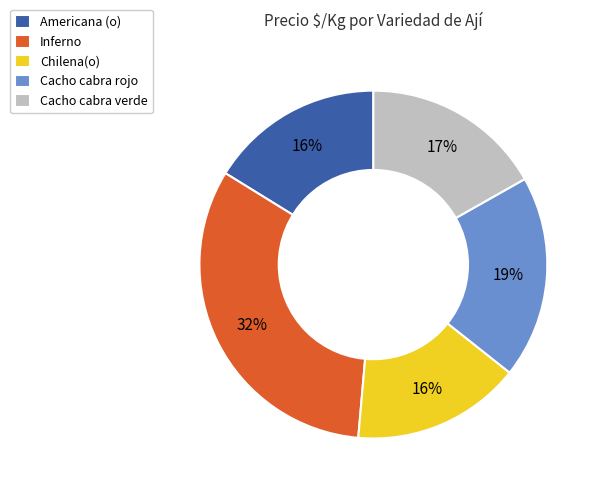

To the nearest percent, what is the combined percentage of Americana (o) and Cacho cabra verde?

33%